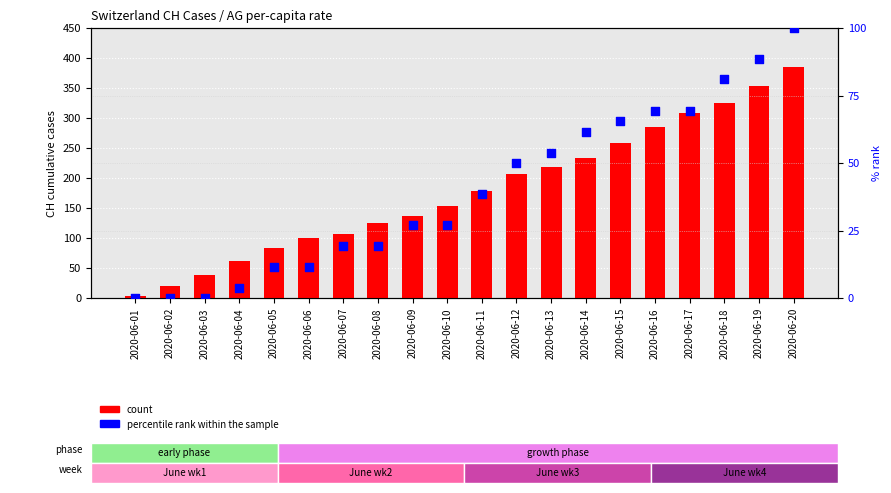

Which series reaches the maximum Y coordinate?

count